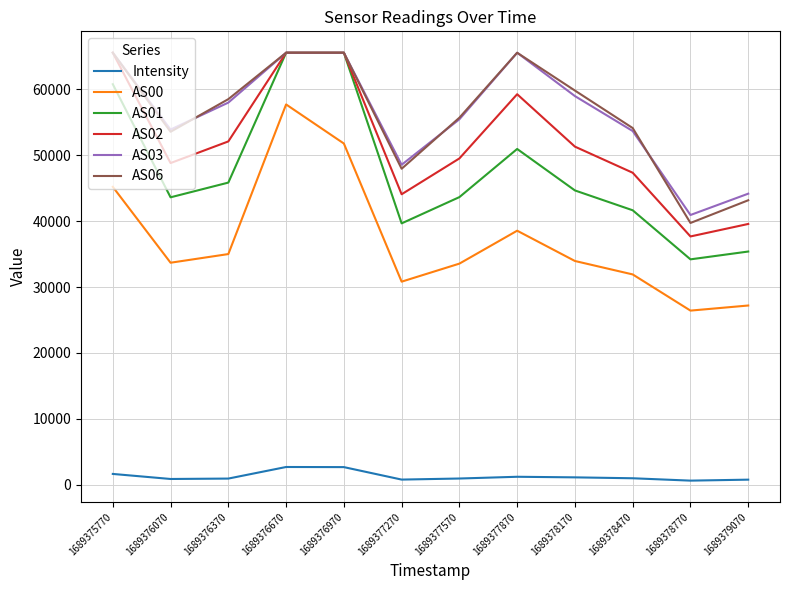

What is the spread (max minus min) of values at 1689375770?

63874.0